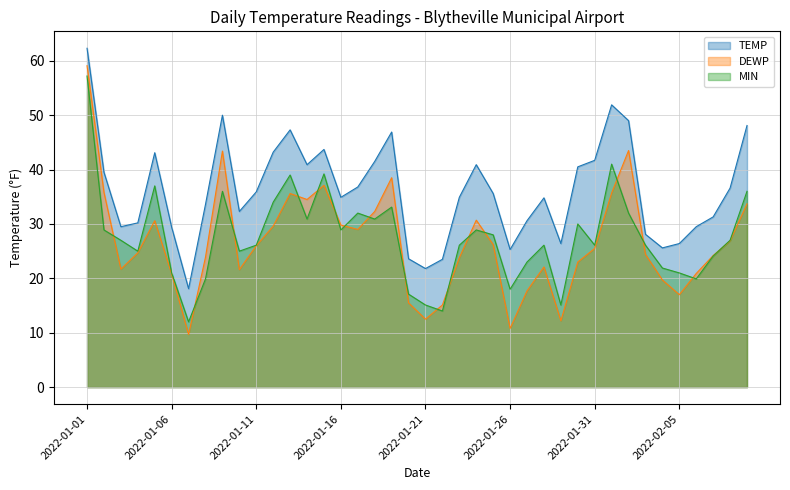

How many values in the TEMP series are below 35?

20